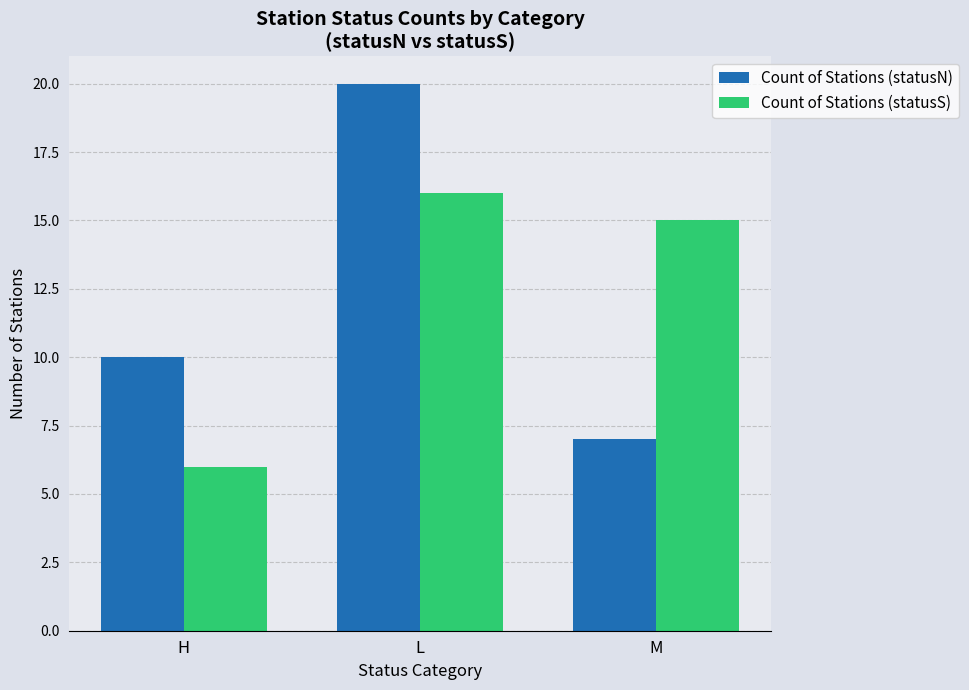

At which category does the chart reach its peak across all series?

L